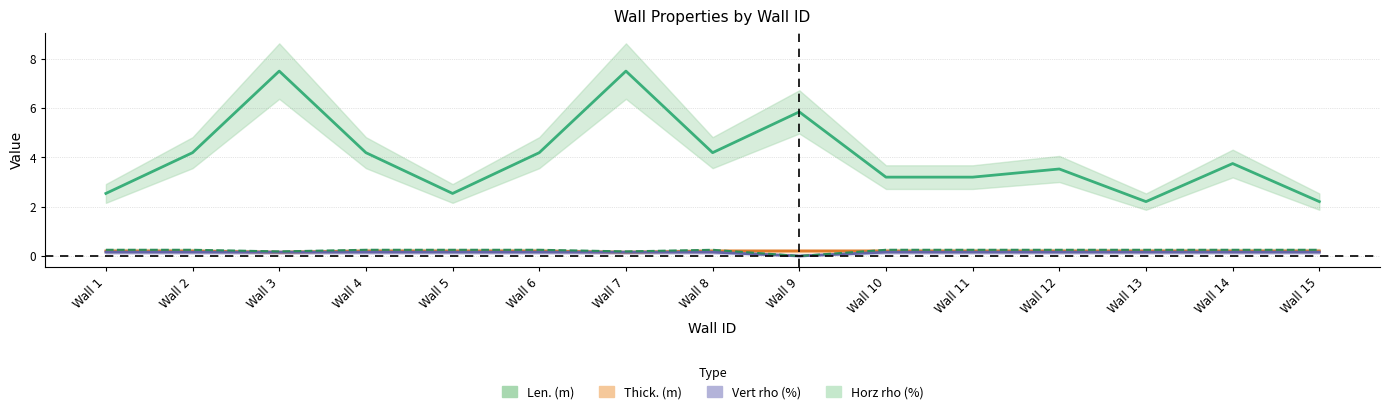

What is the total value across all series at Wall 3?

8.0